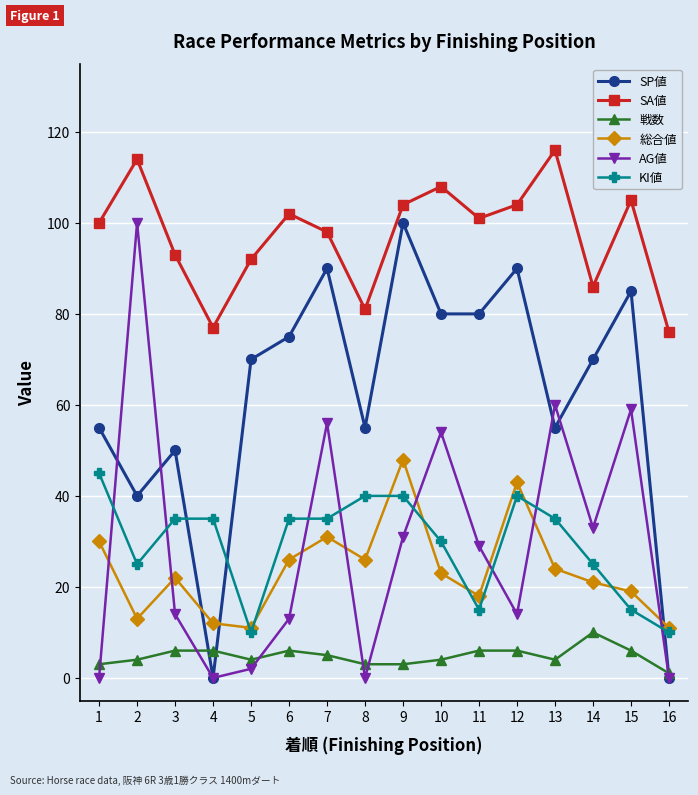

The 総合値 series shows 27 at 12. True or false?

False